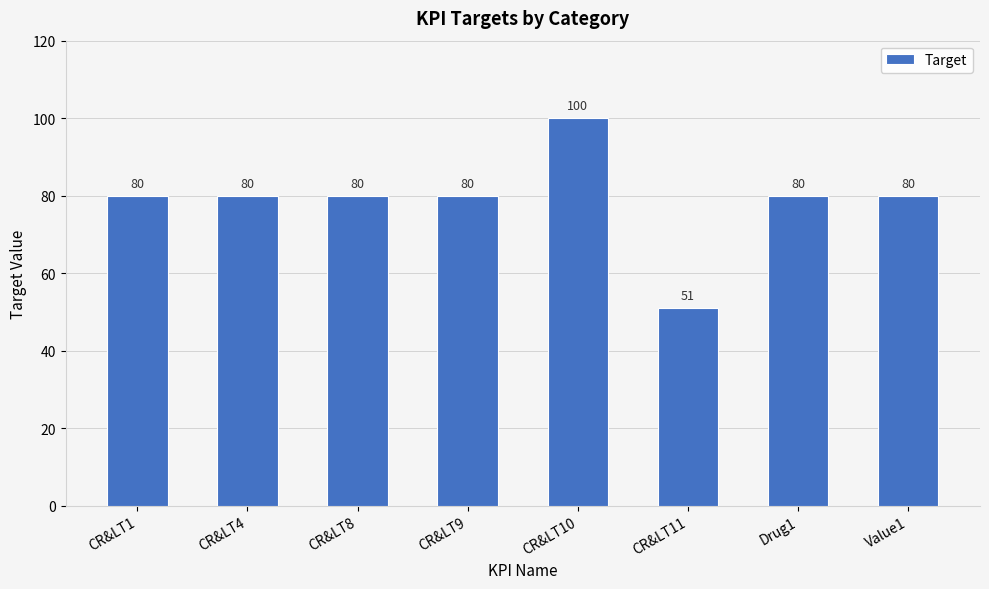

Reading right to left, what are all the values shown in this chart?

80	80	51	100	80	80	80	80